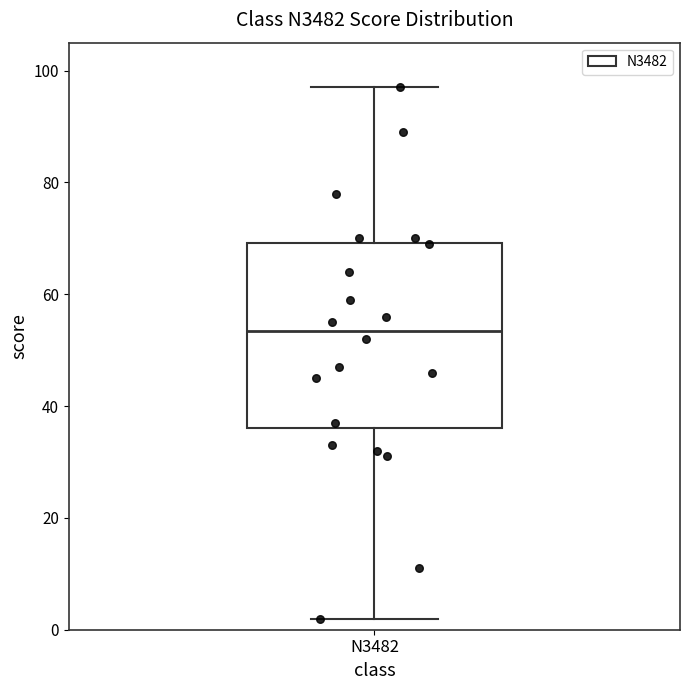

Transcribe this box plot: give where the median line is, the range the box spans, and where the two whiskers end, as read against the y-axis. The values are not printed on the chart, so give them approximately, as read against the axis.

median 54, box 36 to 70, whiskers 2 to 98